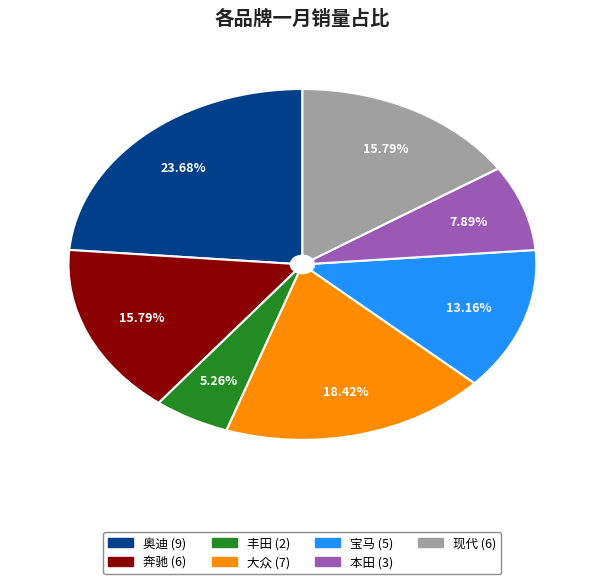

Approximately how many times larger is the value at 大众 compared to 本田?

2.3